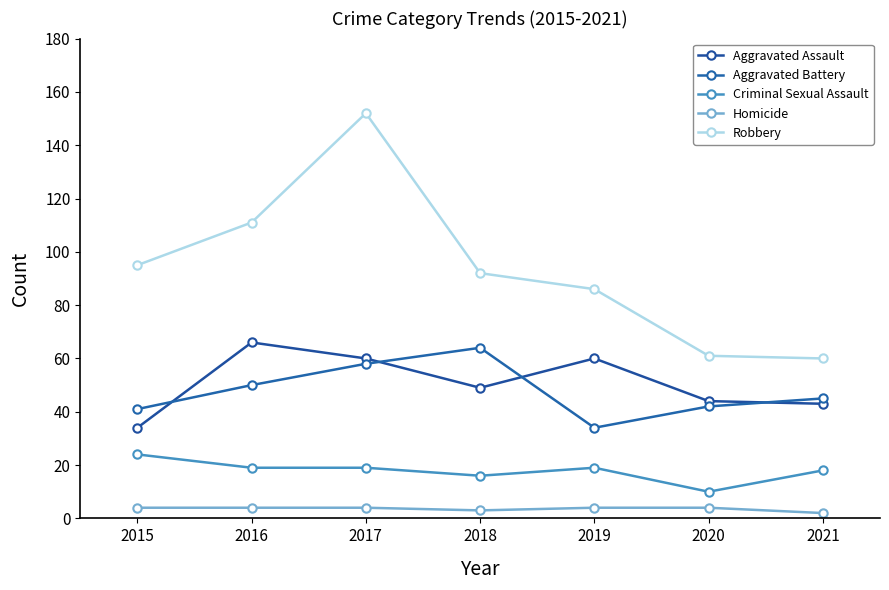

How many data points does each series have?

7